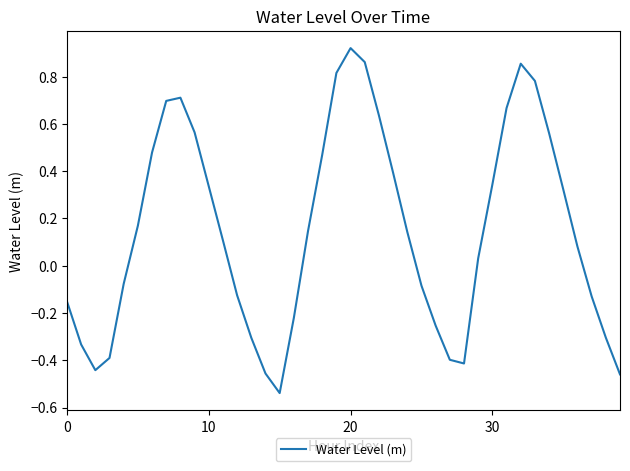

What is the value of the 19th point from the left?

0.5